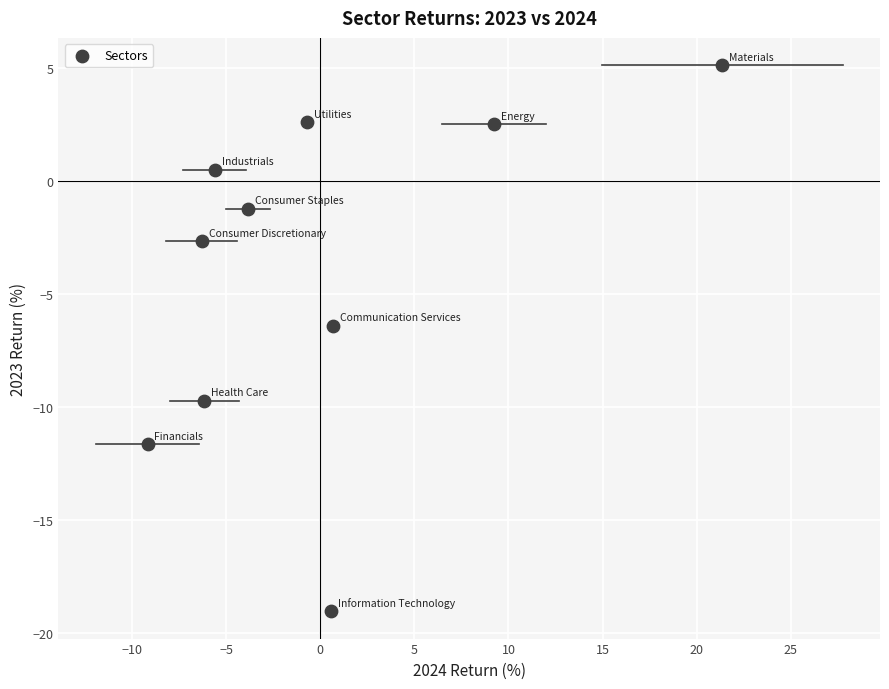

What is the range of Y values (max minus min)?

24.2